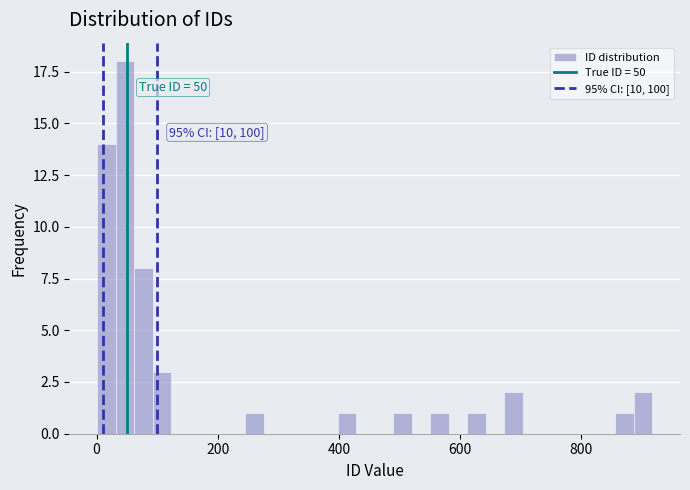

Read against the x-axis, roughly where is the centre of the tallest bar?

40